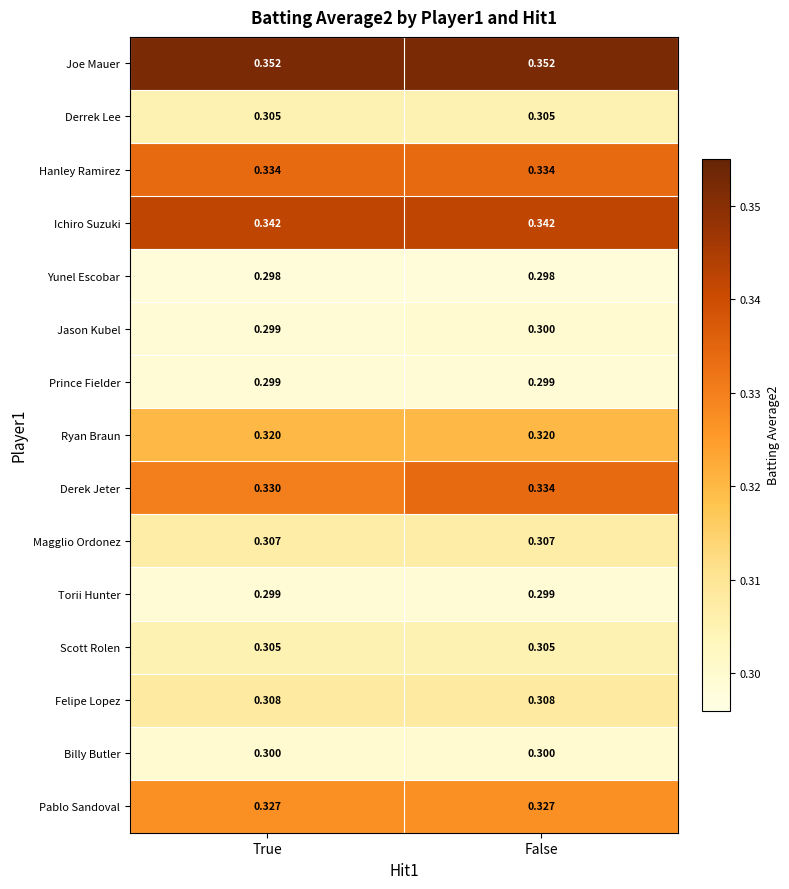

Which series has the widest spread of values?

Derek Jeter